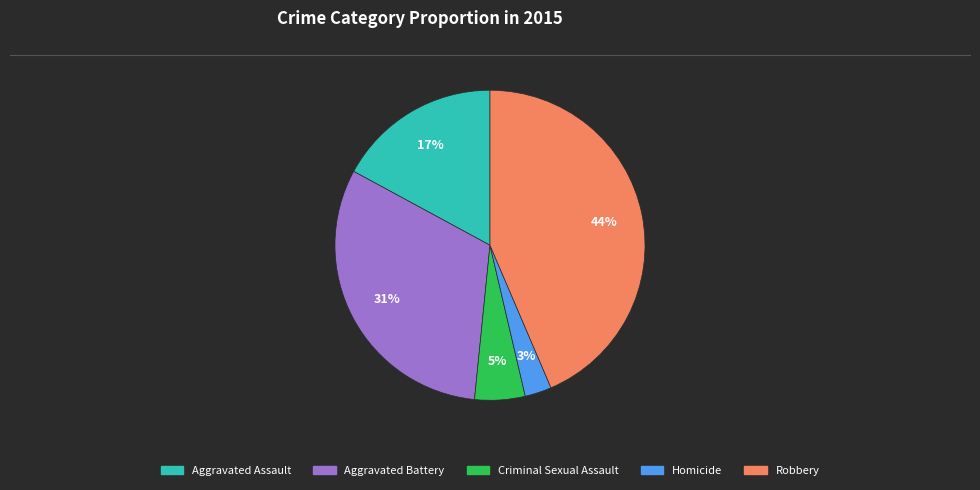

To the nearest percent, what percentage of the pie is Criminal Sexual Assault?

5%